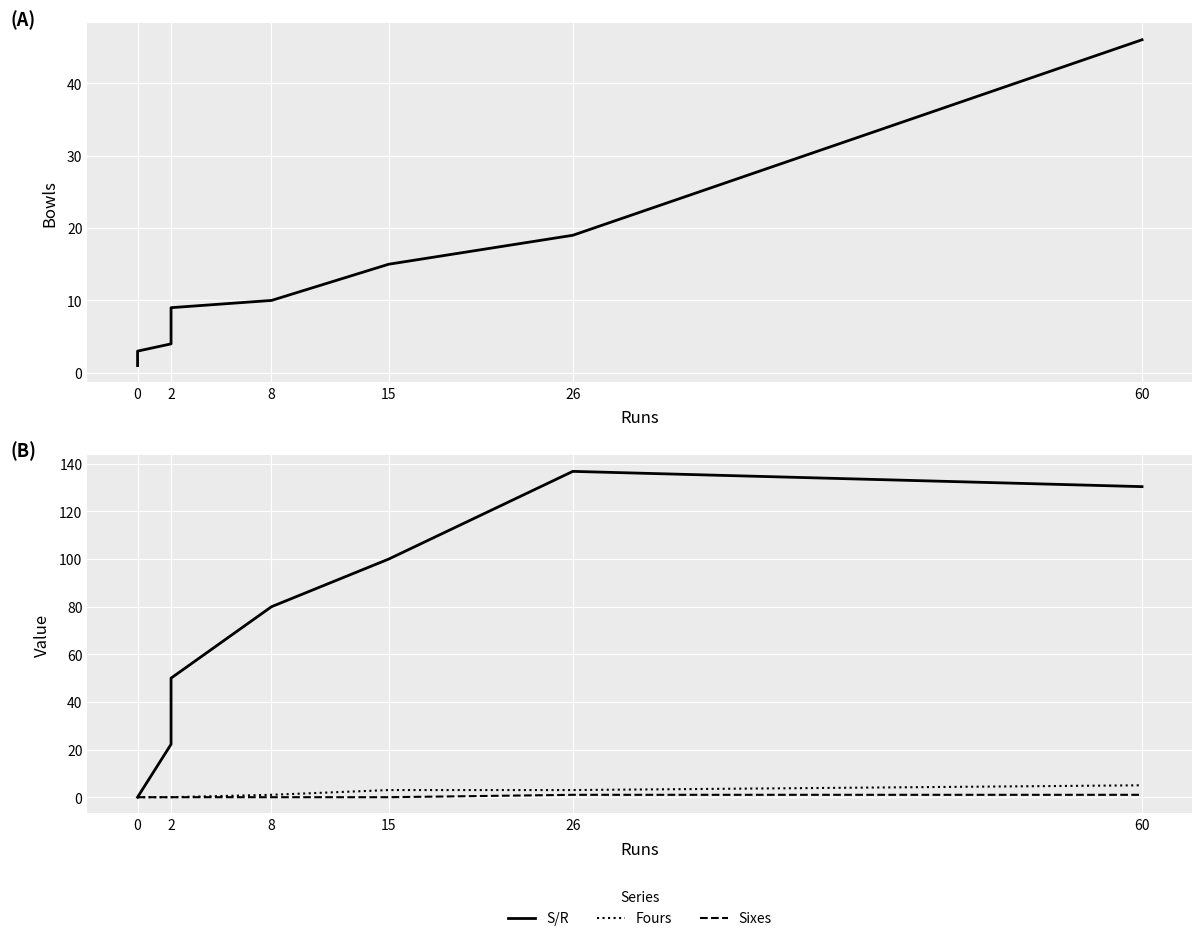

The Bowls series shows 2.4 at 2. True or false?

False